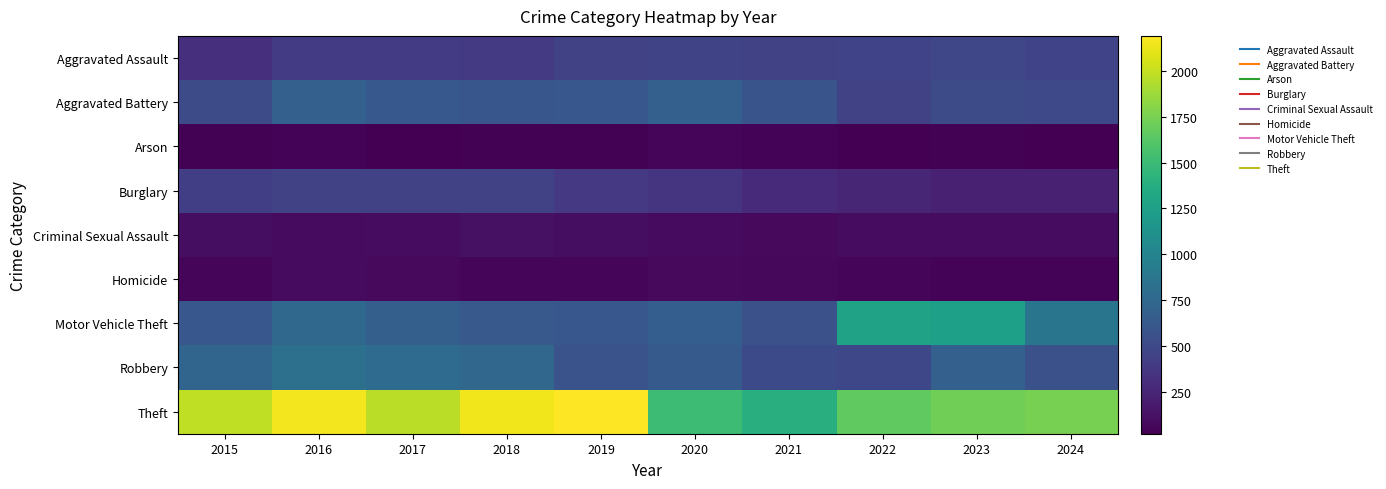

Reading left to right, what are all the values shown in this chart?

Aggravated Assault: 2015=323	2016=402	2017=396	2018=392	2019=452	2020=466	2021=452	2022=458	2023=488	2024=462
Aggravated Battery: 2015=515	2016=691	2017=623	2018=600	2019=608	2020=686	2021=587	2022=446	2023=530	2024=503
Arson: 2015=35	2016=40	2017=23	2018=37	2019=32	2020=55	2021=43	2022=31	2023=39	2024=23
Burglary: 2015=421	2016=451	2017=453	2018=443	2019=383	2020=357	2021=280	2022=253	2023=224	2024=220
Criminal Sexual Assault: 2015=105	2016=87	2017=91	2018=123	2019=102	2020=89	2021=81	2022=93	2023=98	2024=96
Homicide: 2015=50	2016=87	2017=82	2018=56	2019=53	2020=81	2021=69	2022=49	2023=48	2024=47
Motor Vehicle Theft: 2015=614	2016=756	2017=680	2018=631	2019=611	2020=673	2021=560	2022=1272	2023=1246	2024=869
Robbery: 2015=726	2016=819	2017=780	2018=741	2019=577	2020=637	2021=506	2022=495	2023=690	2024=557
Theft: 2015=1981	2016=2148	2017=1968	2018=2140	2019=2190	2020=1512	2021=1392	2022=1664	2023=1720	2024=1748